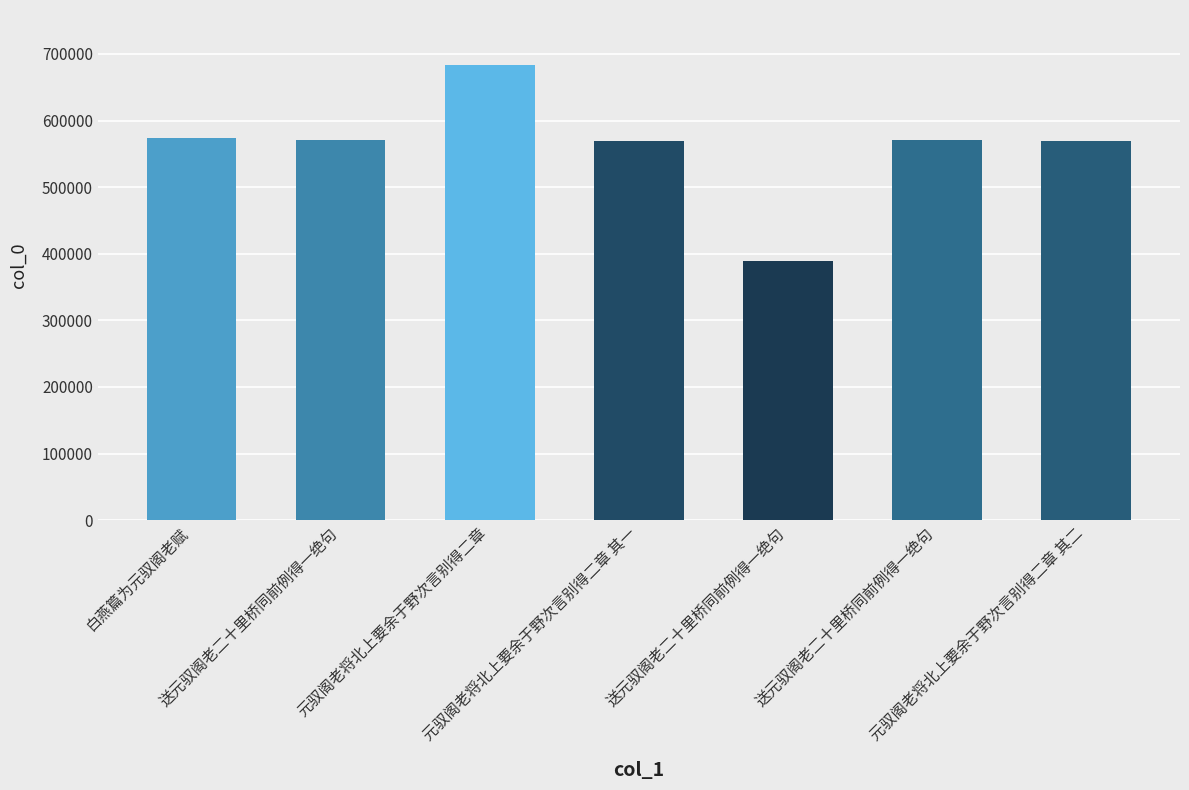

True or false: the data shows 573291 at 白燕篇为元驭阁老赋.

True